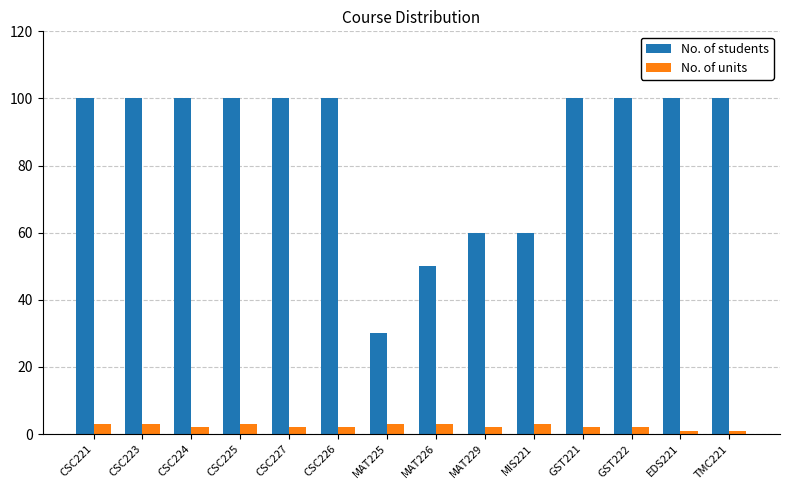

What is the value of the No. of students bar at the 12th from the left?

100